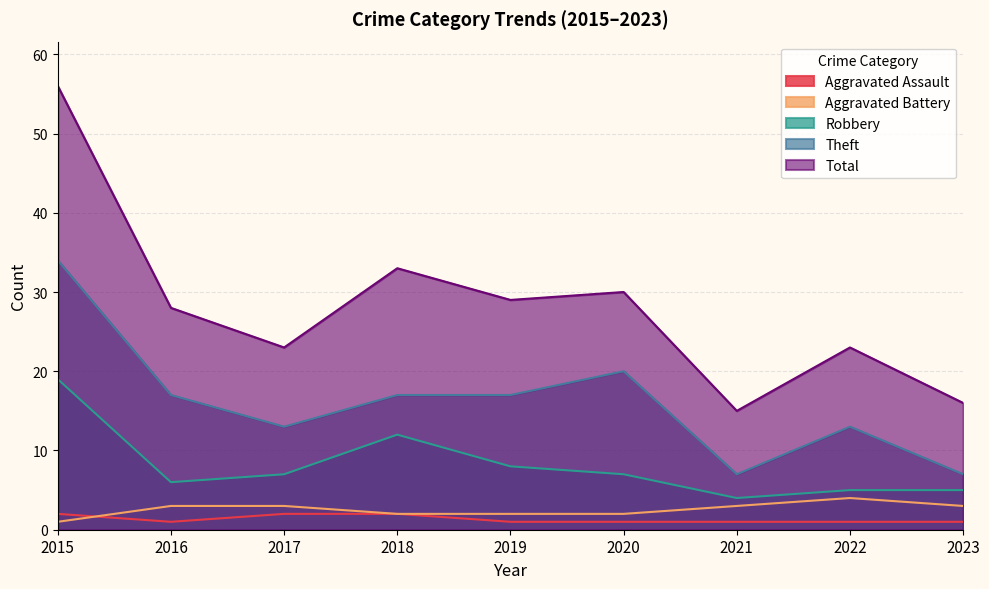

What is the sum of the Total values at 2017 and 2018?

56